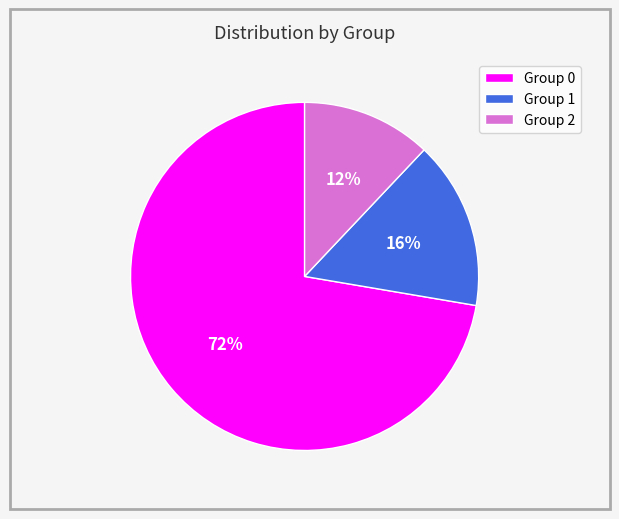

The Group 2 slice represents 12% of the pie. True or false?

True